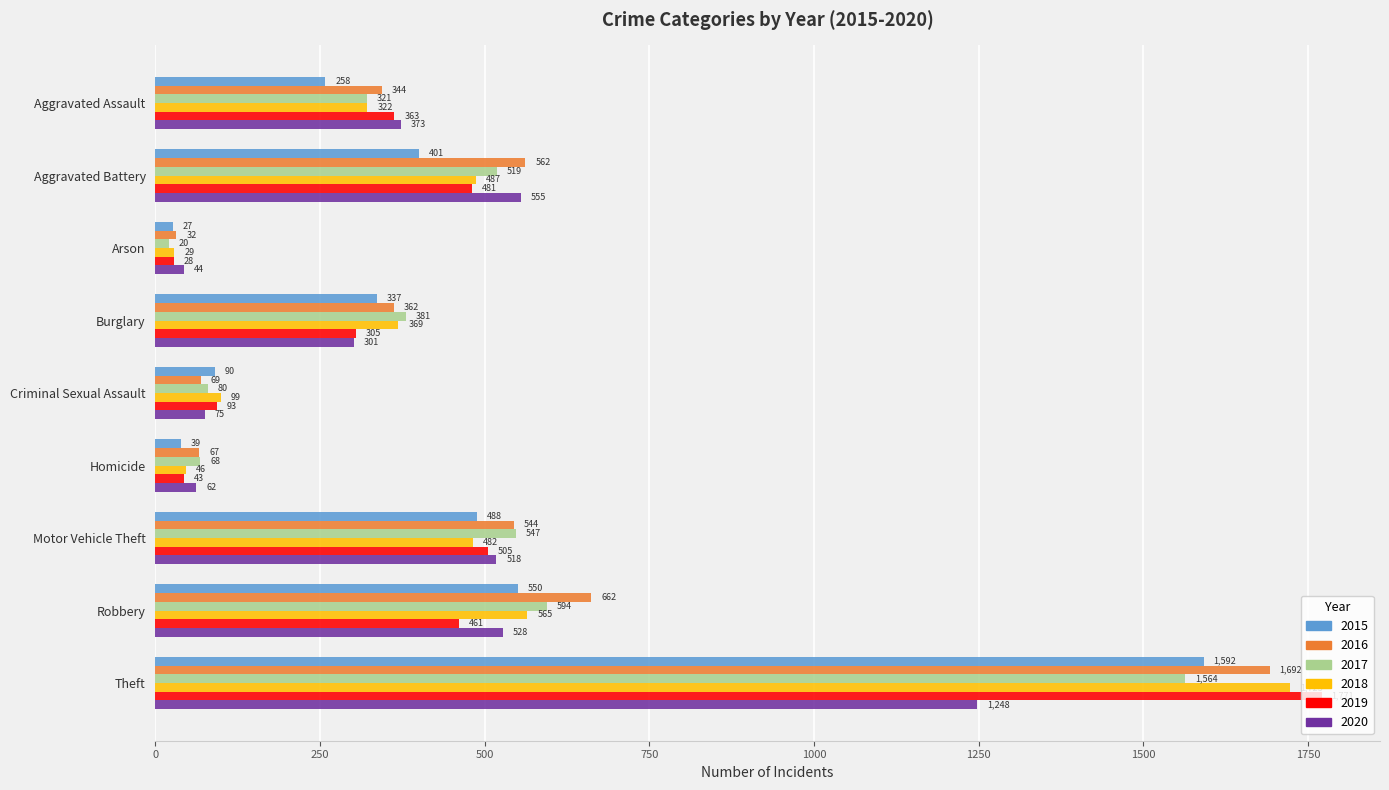

Is the value of 2019 at Criminal Sexual Assault greater than the value of 2017 at Homicide?

Yes